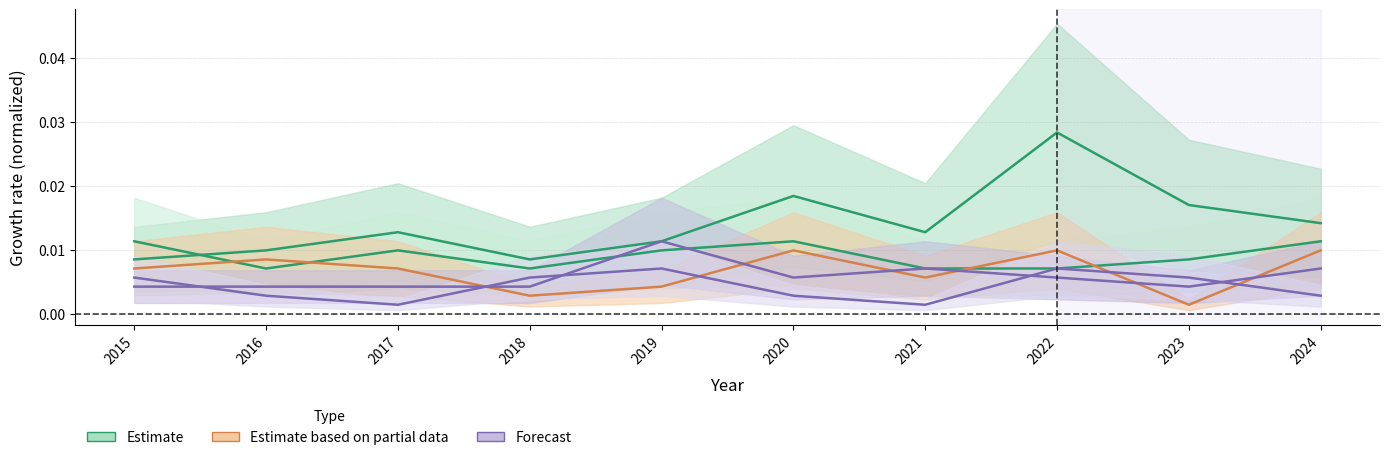

The Loop series shows 0.0 at 2017. True or false?

False